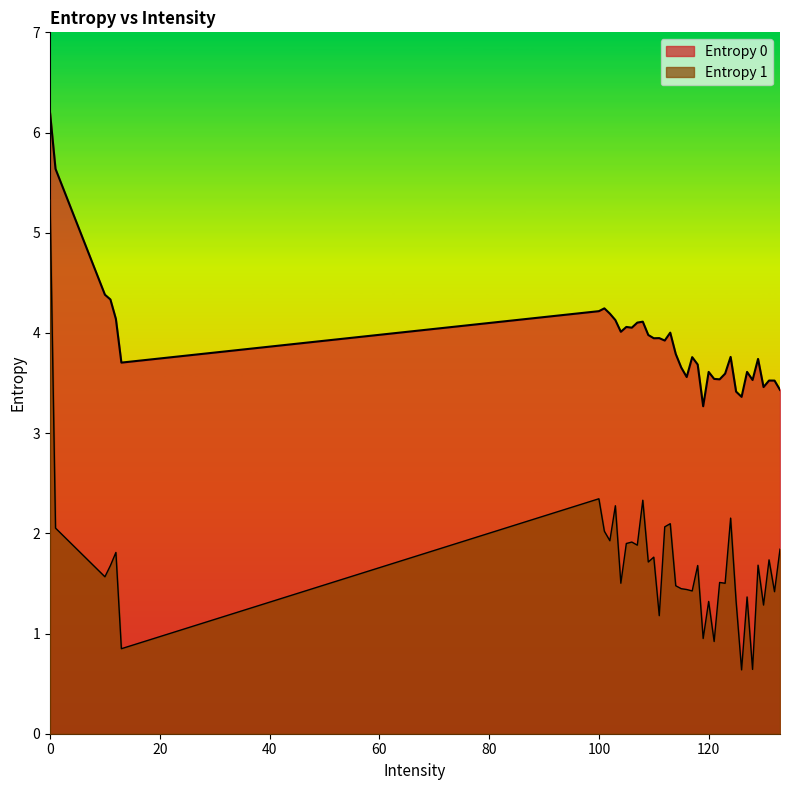

Between 107 and 132, which series saw the biggest shift?

Entropy 0